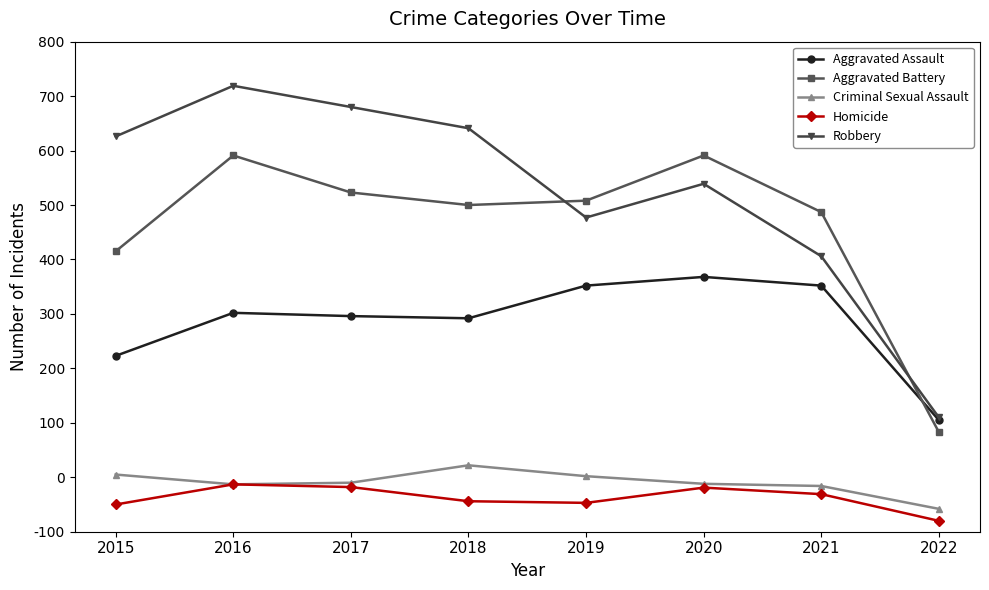

What are all the series names shown in the legend?

Aggravated Assault, Aggravated Battery, Criminal Sexual Assault, Homicide, Robbery